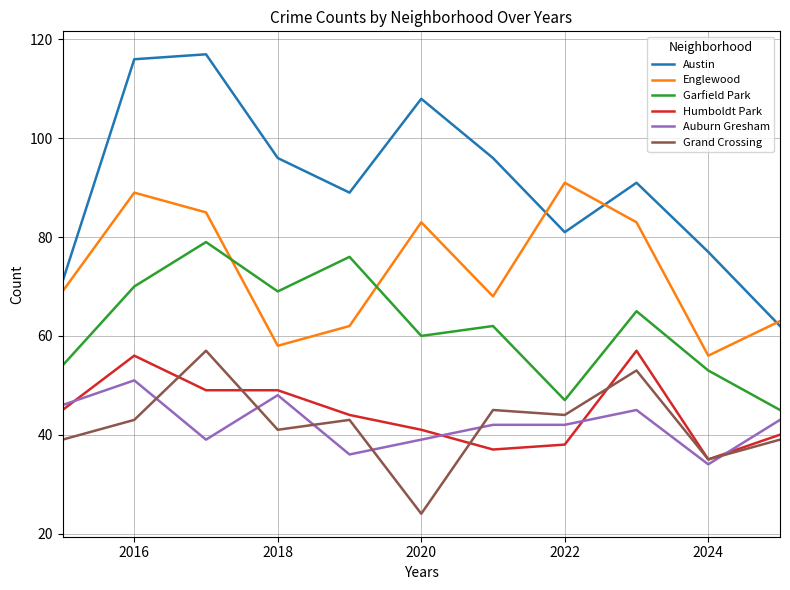

Which series has the largest total across all categories?

Austin